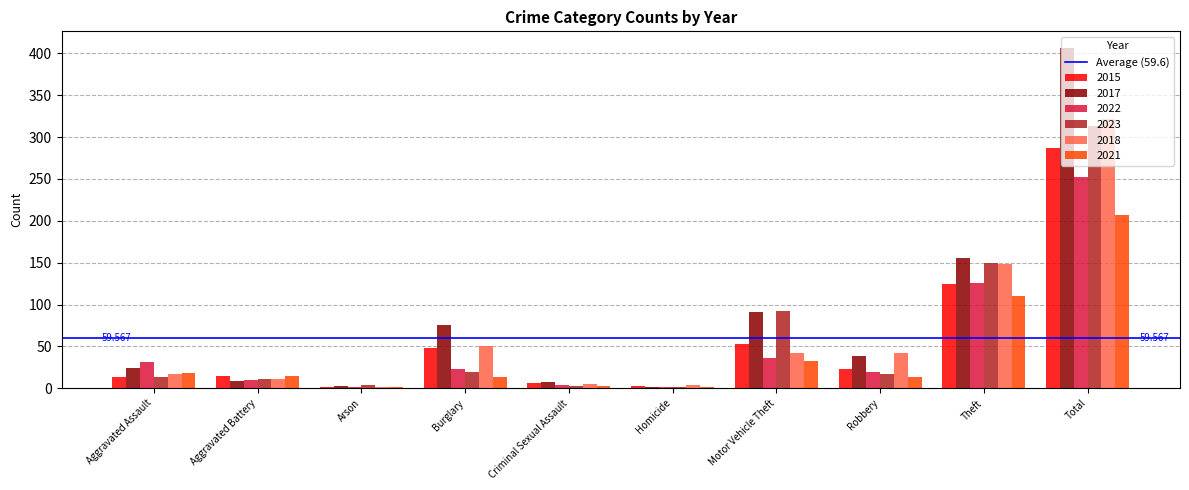

At which label is 2021 closest to 104?

Theft